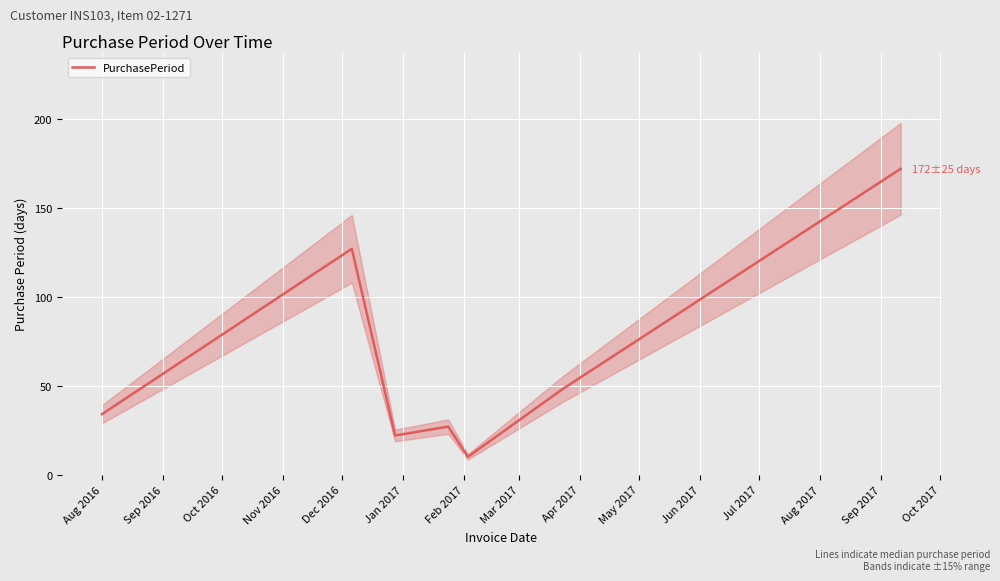

Reading left to right, extract all data points from this chart.

34	127	22	27	10	48	172